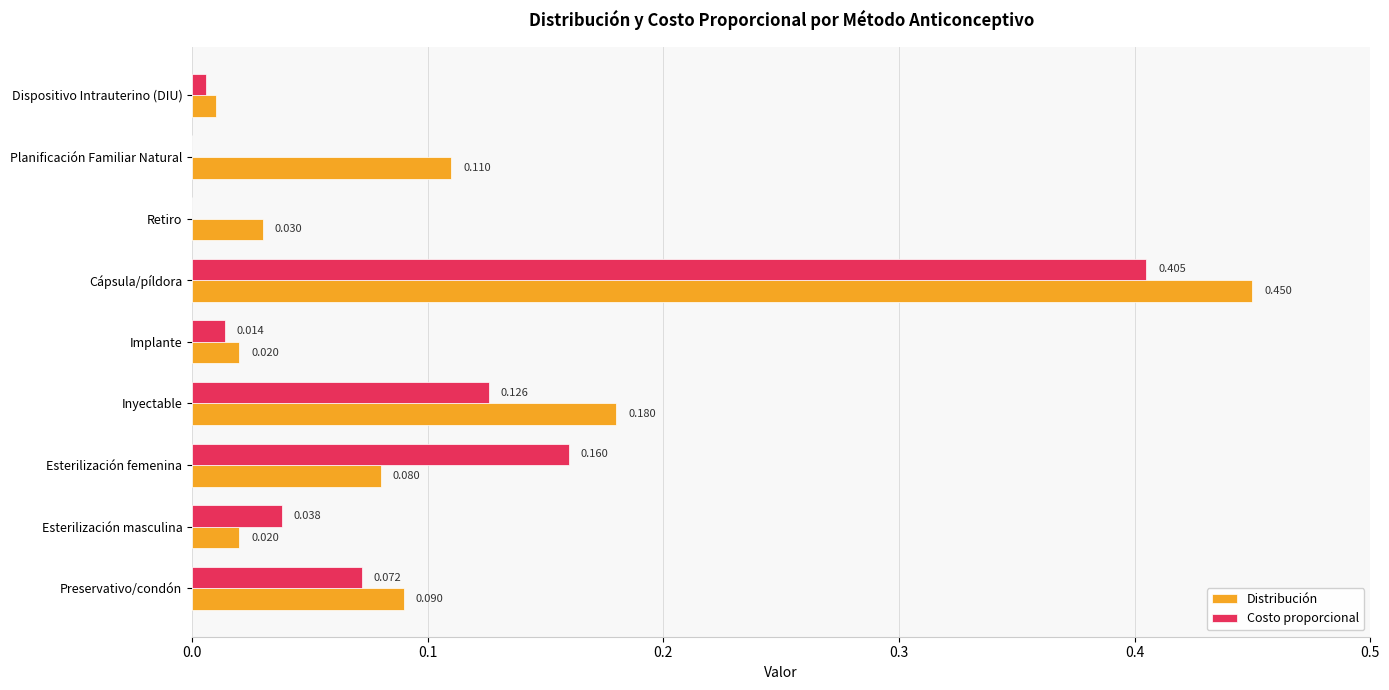

At which category does the chart reach its peak across all series?

Cápsula/píldora